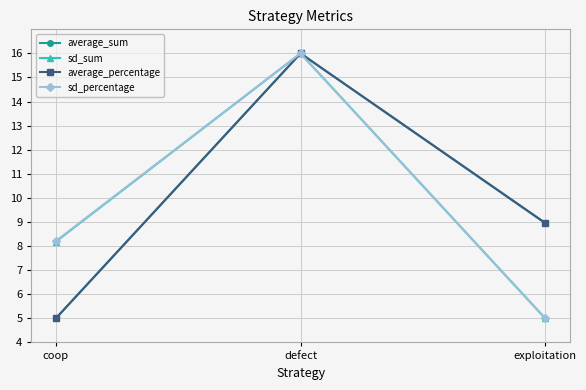

What is the total value across all series at defect?

64.0